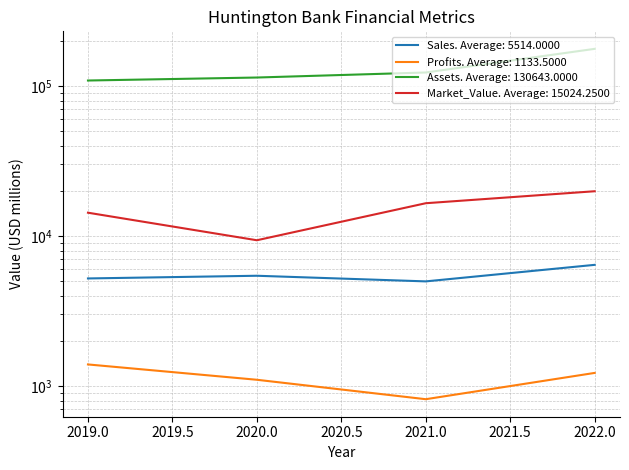

Where is Sales nearest to the value 5704?

2020